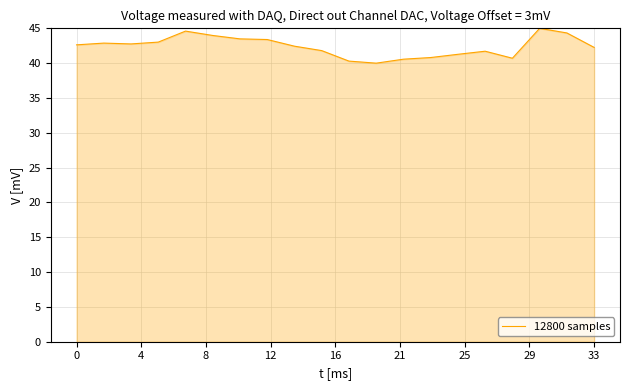

What is the minimum value shown in the chart?

40.0